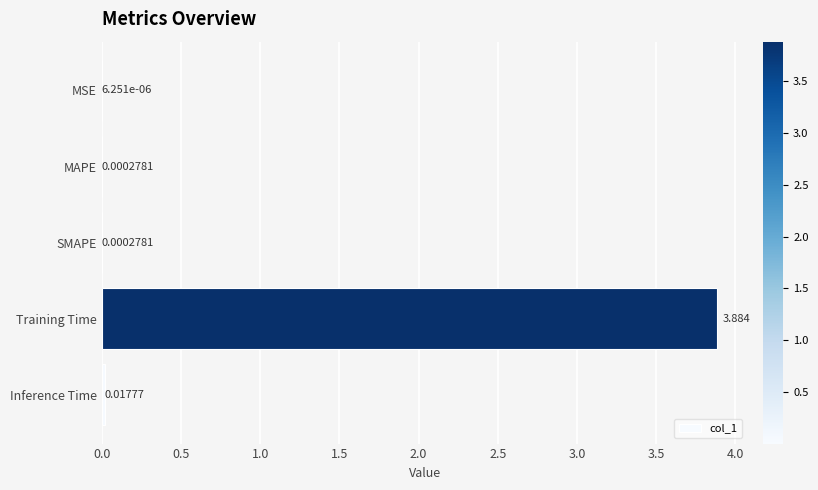

At which label is the value closest to 1?

Inference Time